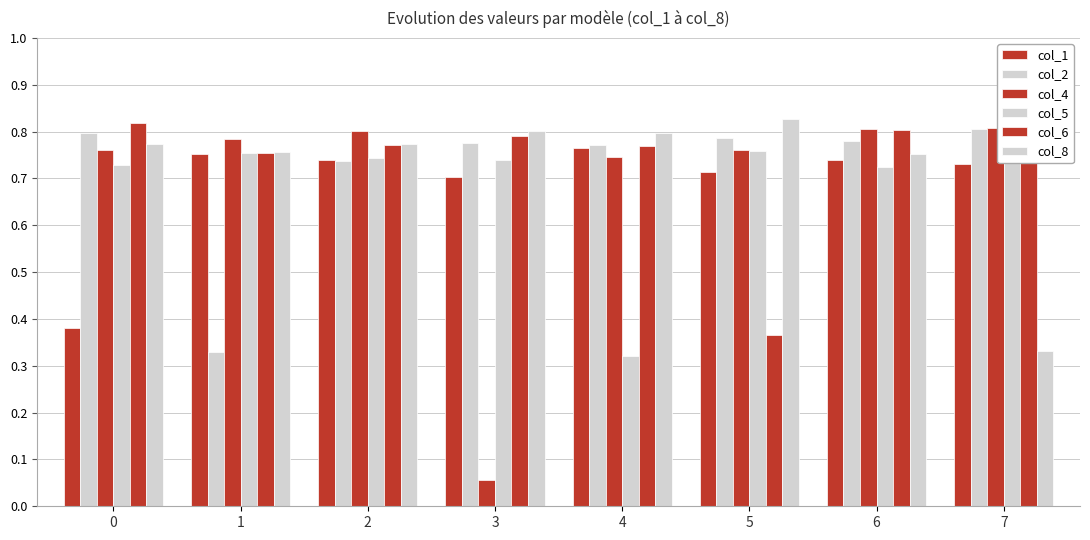

How many data points does each series have?

8